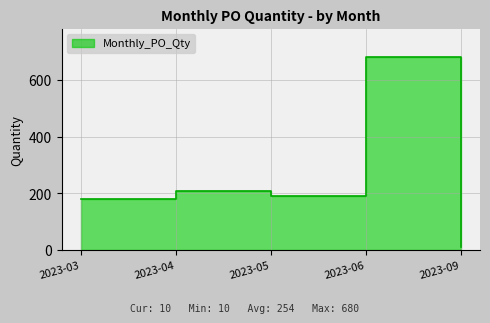

Where is the data nearest to the value 345?

2023-04